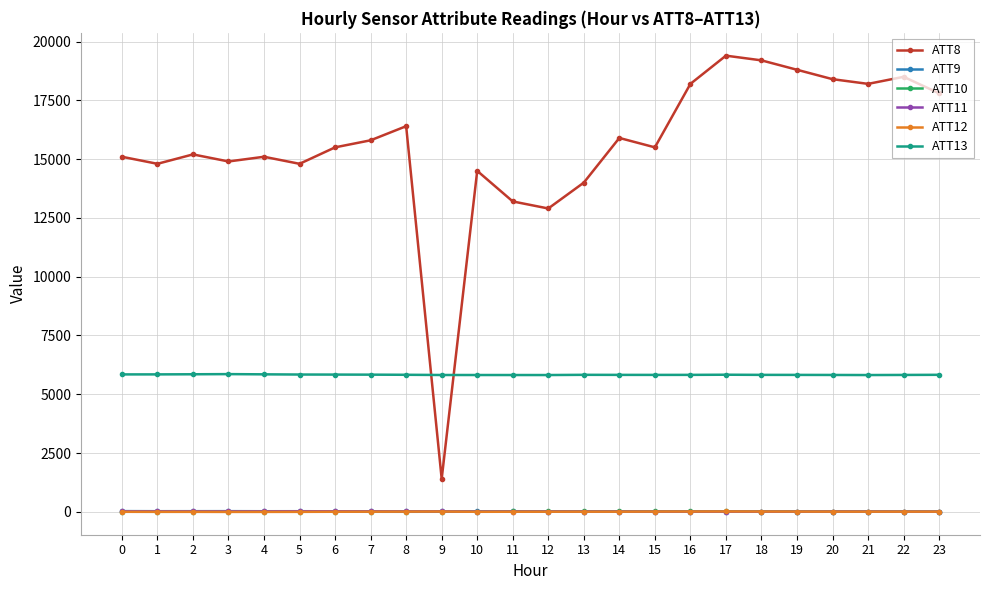

The value of ATT13 at 2 is 5848.7. True or false?

True